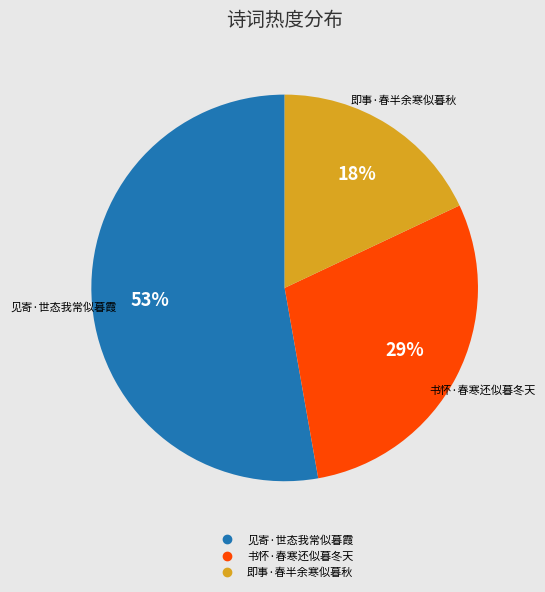

Is the sum of 见寄·世态我常似暮霞 and 书怀·春寒还似暮冬天 greater than half?

Yes